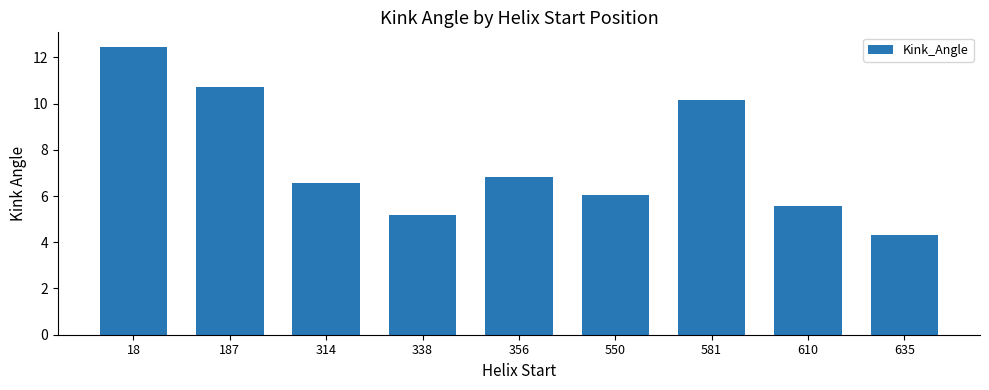

What is the value of the 9th bar from the left?

4.3